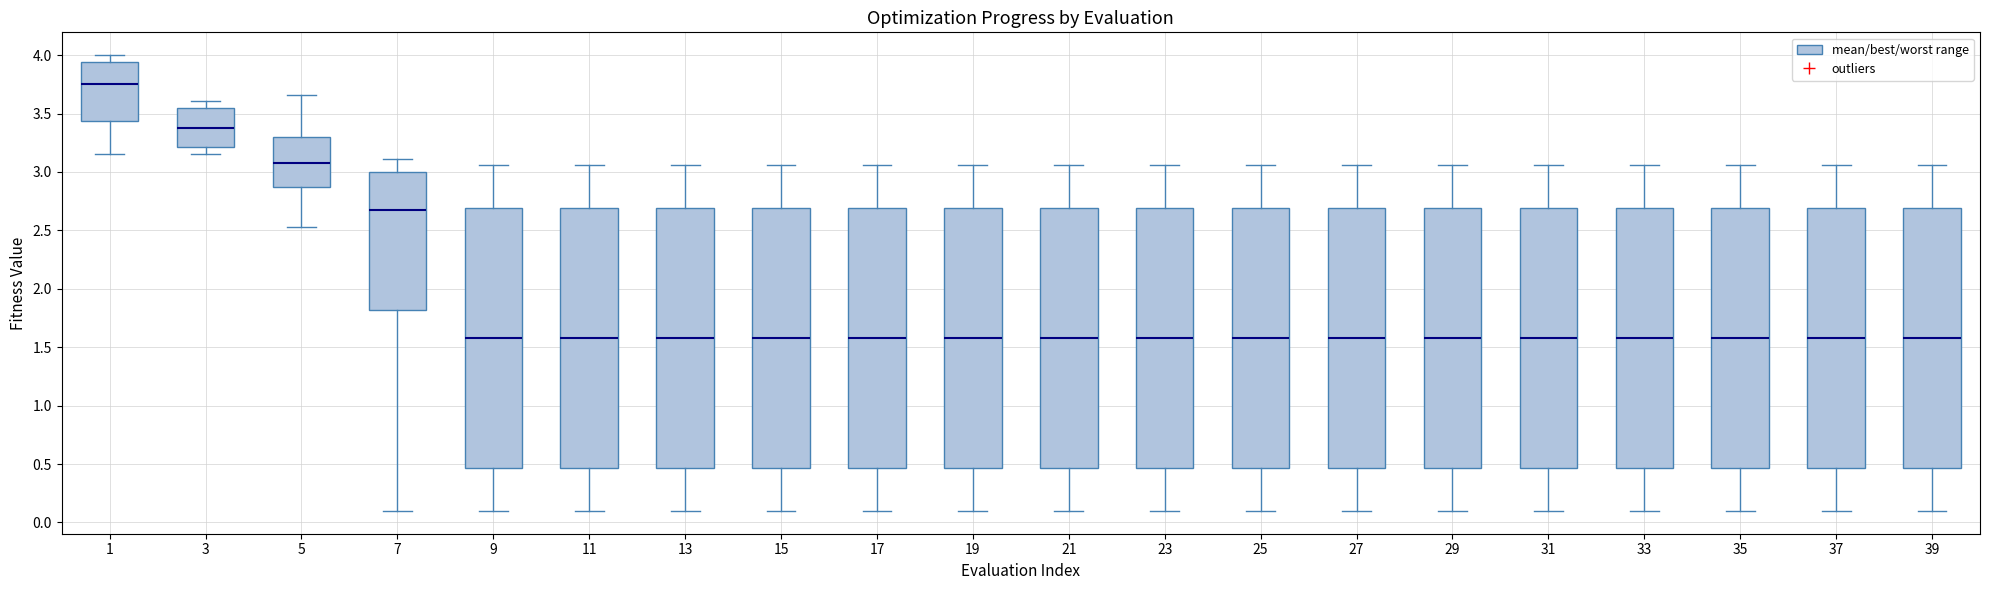

Reading left to right, read every box against the y-axis: the position of its median line, the range the box covers, and the ends of its whiskers. The values are not printed on the chart, so give them approximately, as read against the axis.

1: median 3.75, box 3.45 to 3.95, whiskers 3.15 to 4.00
3: median 3.40, box 3.20 to 3.55, whiskers 3.15 to 3.60
5: median 3.05, box 2.90 to 3.30, whiskers 2.55 to 3.65
7: median 2.65, box 1.80 to 3.00, whiskers 0.10 to 3.10
9: median 1.60, box 0.45 to 2.70, whiskers 0.10 to 3.05
11: median 1.60, box 0.45 to 2.70, whiskers 0.10 to 3.05
13: median 1.60, box 0.45 to 2.70, whiskers 0.10 to 3.05
15: median 1.60, box 0.45 to 2.70, whiskers 0.10 to 3.05
17: median 1.60, box 0.45 to 2.70, whiskers 0.10 to 3.05
19: median 1.60, box 0.45 to 2.70, whiskers 0.10 to 3.05
21: median 1.60, box 0.45 to 2.70, whiskers 0.10 to 3.05
23: median 1.60, box 0.45 to 2.70, whiskers 0.10 to 3.05
25: median 1.60, box 0.45 to 2.70, whiskers 0.10 to 3.05
27: median 1.60, box 0.45 to 2.70, whiskers 0.10 to 3.05
29: median 1.60, box 0.45 to 2.70, whiskers 0.10 to 3.05
31: median 1.60, box 0.45 to 2.70, whiskers 0.10 to 3.05
33: median 1.60, box 0.45 to 2.70, whiskers 0.10 to 3.05
35: median 1.60, box 0.45 to 2.70, whiskers 0.10 to 3.05
37: median 1.60, box 0.45 to 2.70, whiskers 0.10 to 3.05
39: median 1.60, box 0.45 to 2.70, whiskers 0.10 to 3.05